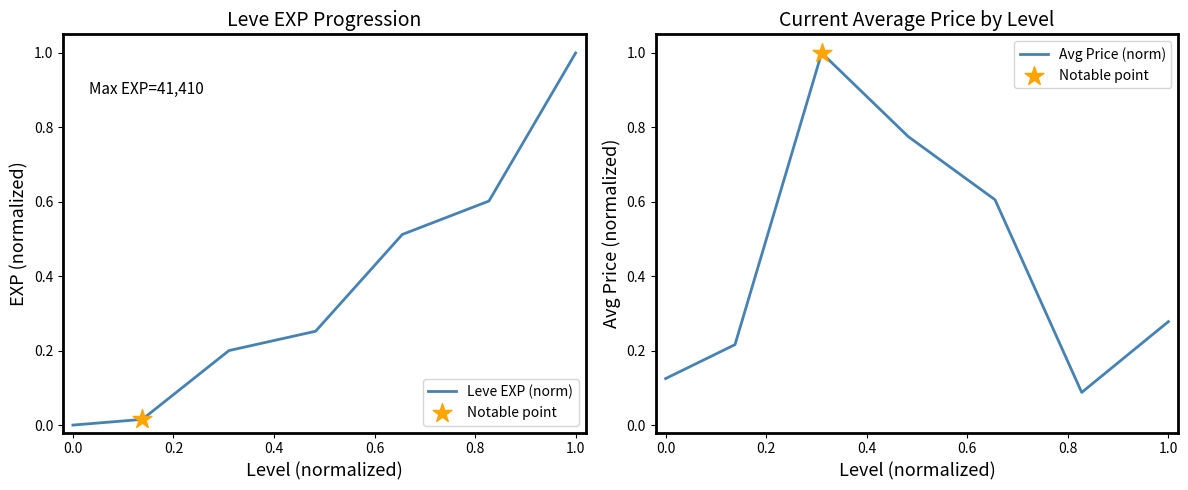

At how many categories does at least one series exceed 0?

7